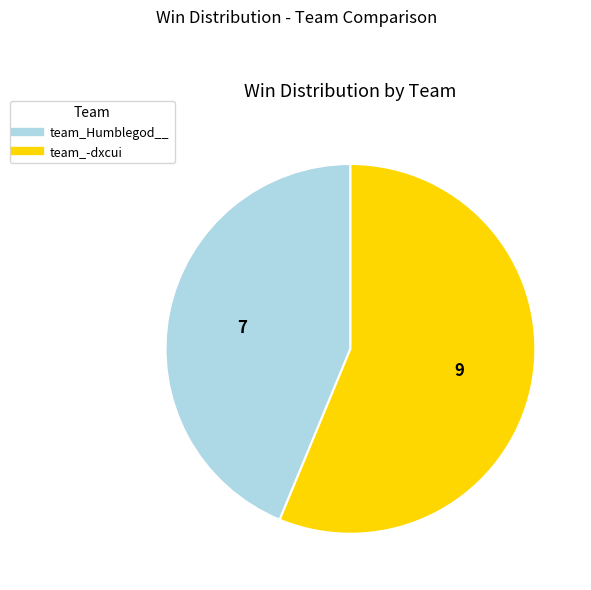

Combined, do team_-dxcui and team_Humblegod__ account for over 50%?

Yes